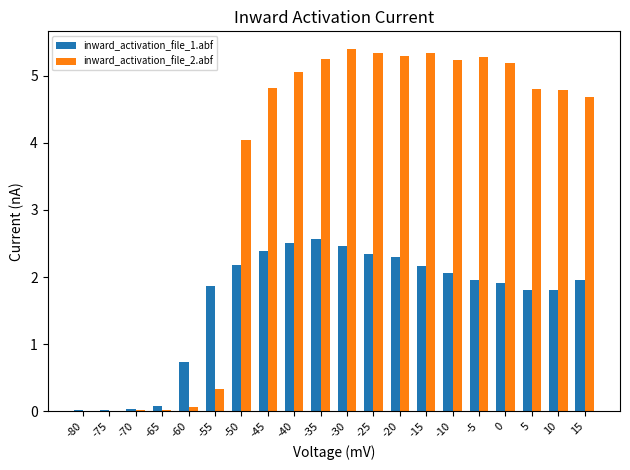

What is the sum of the inward_activation_file_1.abf values at 15 and -75?

2.0